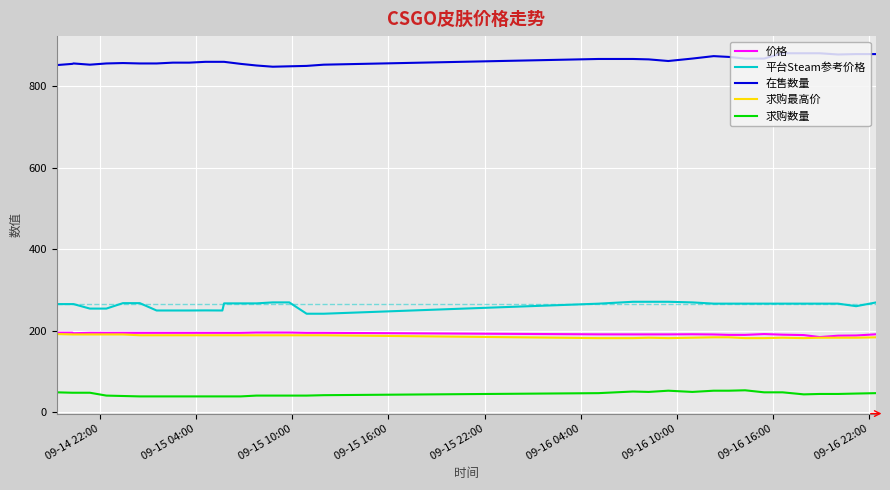

What is the difference between the second highest and minimum values in the 求购数量 series?

14.0